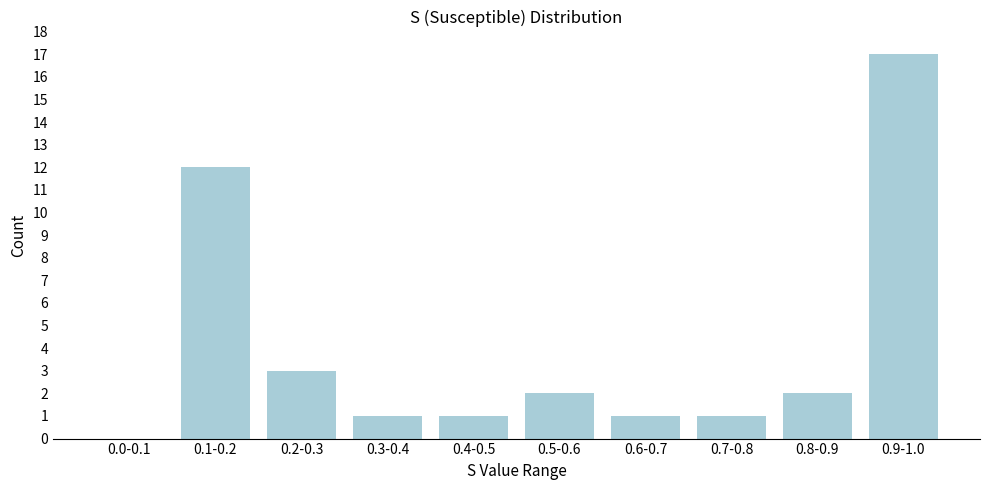

Reading right to left, what are all the values shown in this chart?

0.9-1.0=17	0.8-0.9=2	0.7-0.8=1	0.6-0.7=1	0.5-0.6=2	0.4-0.5=1	0.3-0.4=1	0.2-0.3=3	0.1-0.2=12	0.0-0.1=0